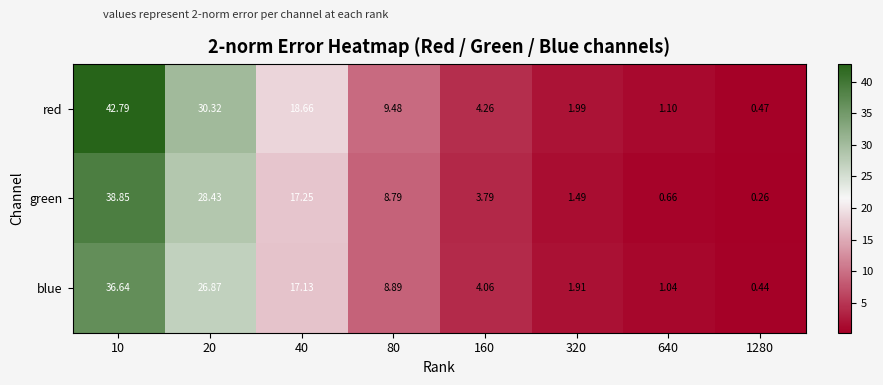

Between 160 and 1280, which series saw the biggest shift?

red